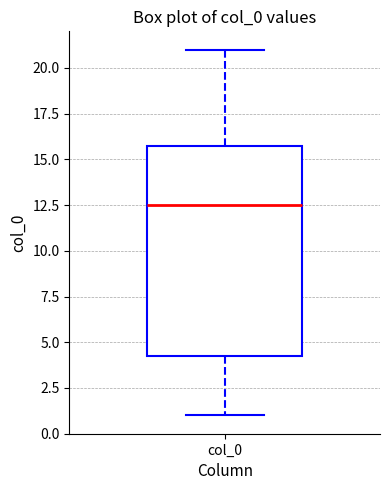

Where is the upper edge of the box for col_0 on the y-axis? The values are not printed on the chart, so give them approximately, as read against the axis.

16.0